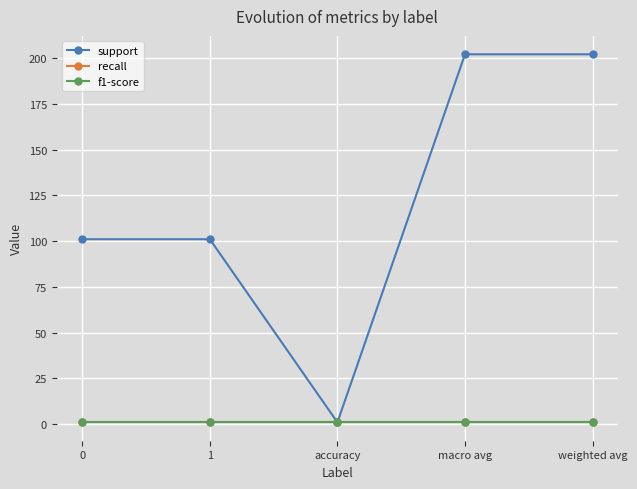

Is this an area chart (filled region under the line)?

No